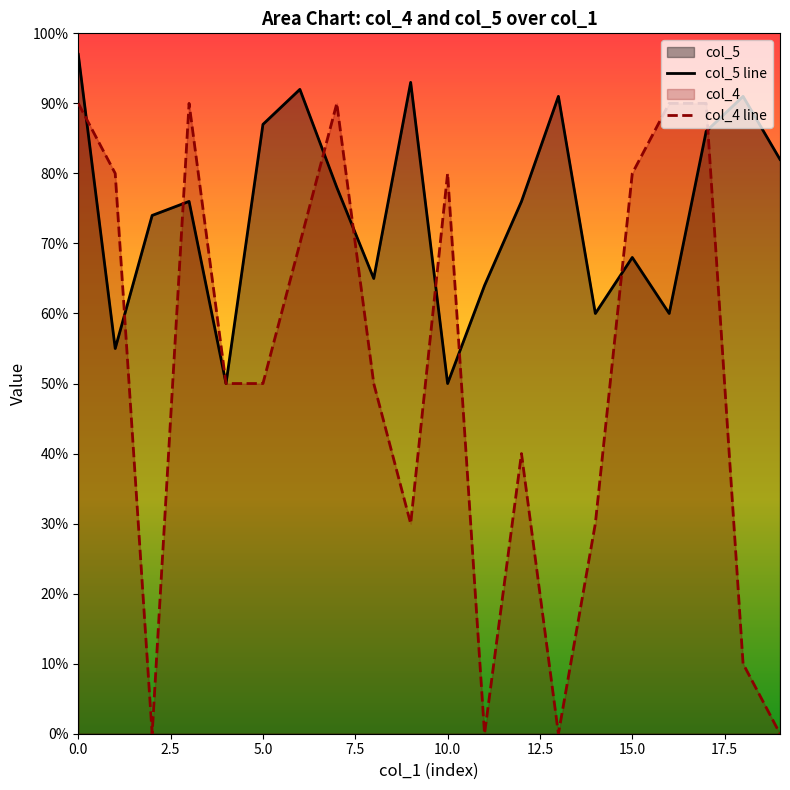

How many lines are shown in the chart?

2